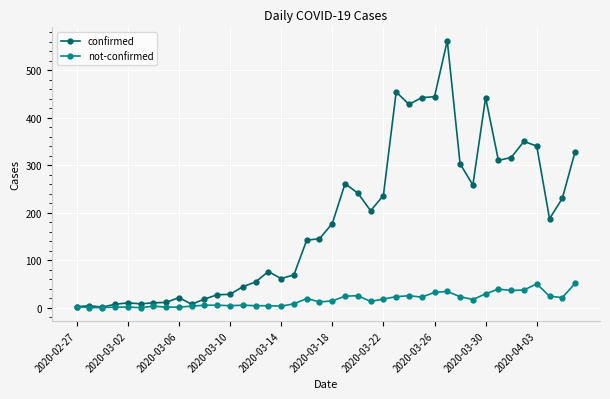

What is the sum of all not-confirmed values?

638